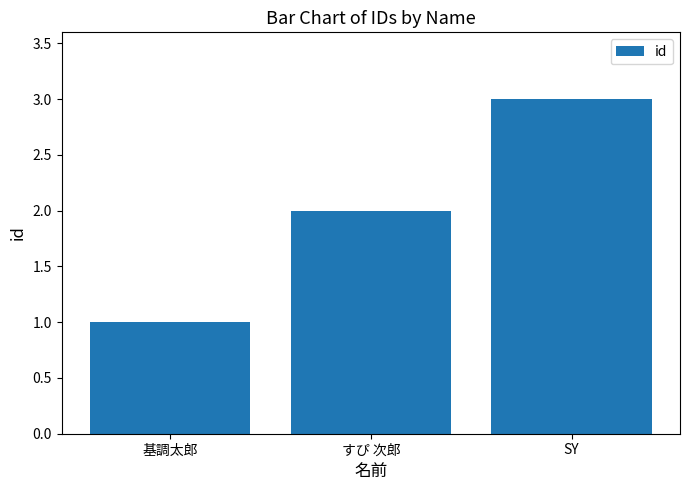

What is the sum of all values?

6